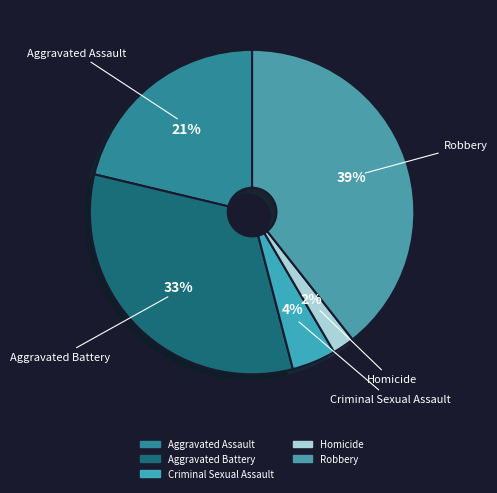

Does Criminal Sexual Assault account for over 50% of the chart?

No